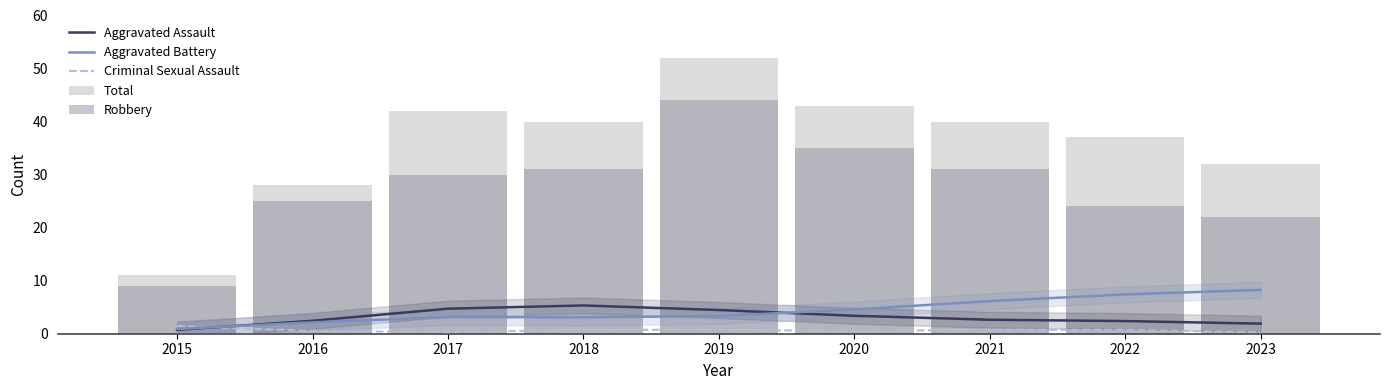

Reading left to right, transcribe all the data shown in this chart.

Aggravated Assault: 0.7	2.4	4.7	5.3	4.5	3.4	2.6	2.4	1.9
Aggravated Battery: 0.9	2.1	3.1	3.1	3.3	4.6	6.2	7.4	8.3
Criminal Sexual Assault: 1.5	0.5	0.3	0.7	0.7	0.5	0.7	0.7	0.3
Total: 11.0	28.0	42.0	40.0	52.0	43.0	40.0	37.0	32.0
Robbery: 9.0	25.0	30.0	31.0	44.0	35.0	31.0	24.0	22.0